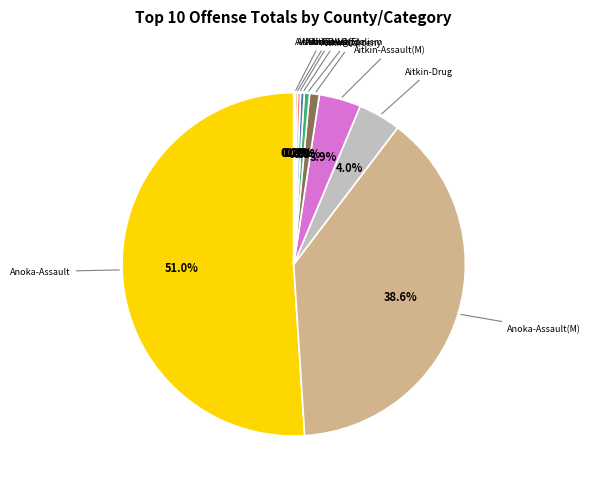

What is the smallest slice in the pie chart?

Aitkin-Fraud